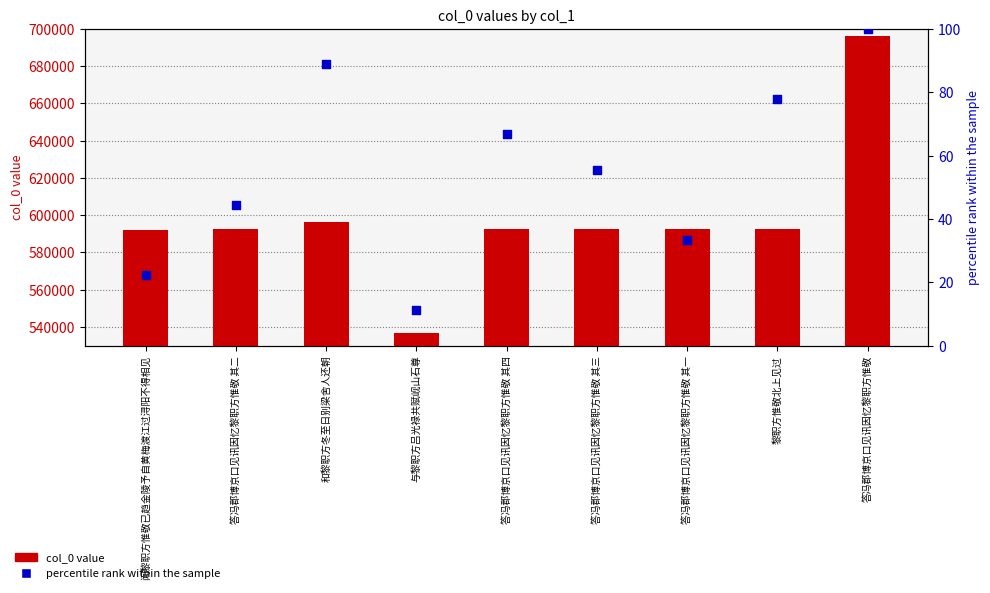

At how many categories does at least one series exceed 346439?

9